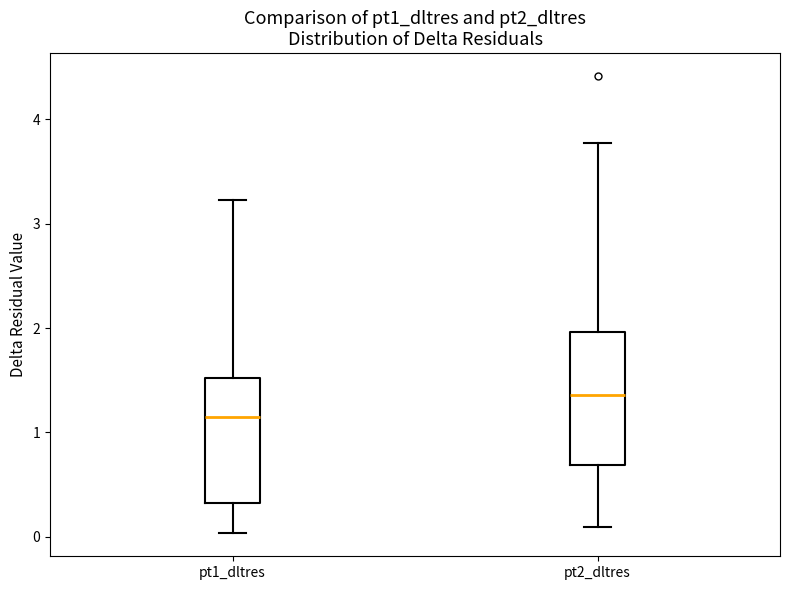

Where does the lower whisker of the box for pt1_dltres end on the y-axis? The values are not printed on the chart, so give them approximately, as read against the axis.

0.0